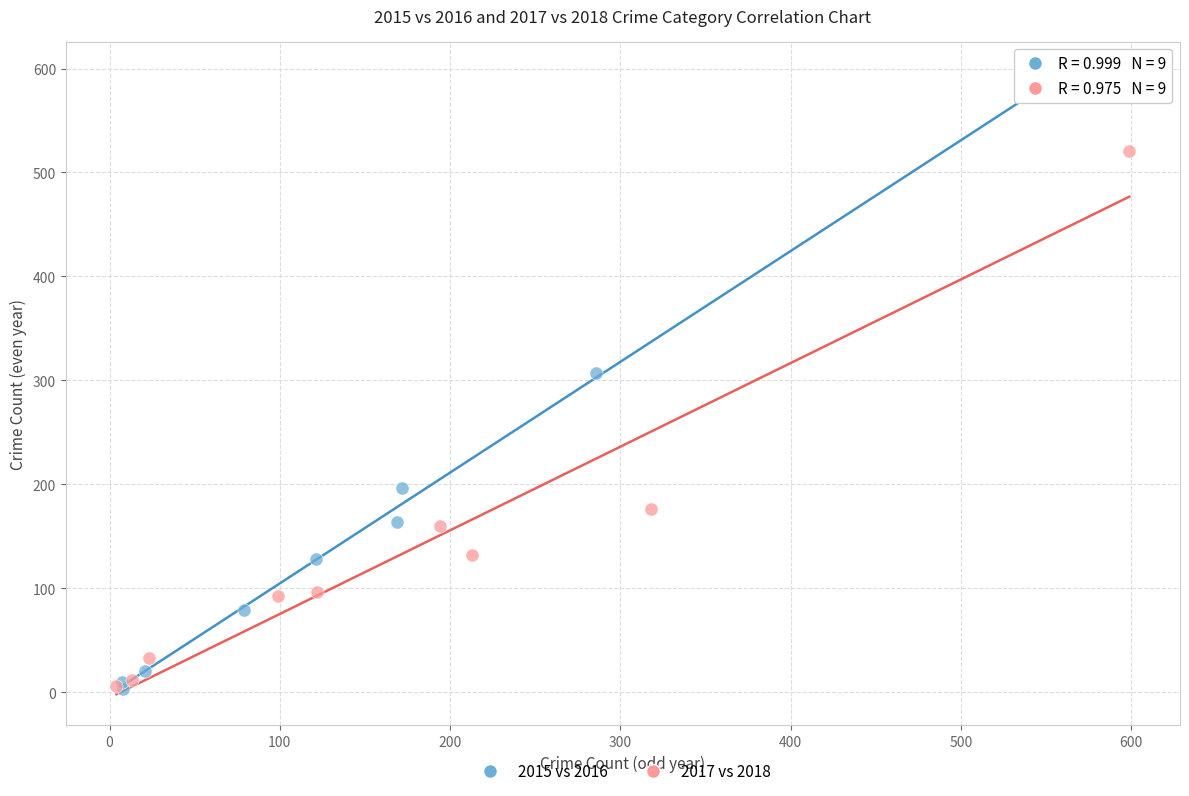

Which series contains the highest Y value?

2015 vs 2016